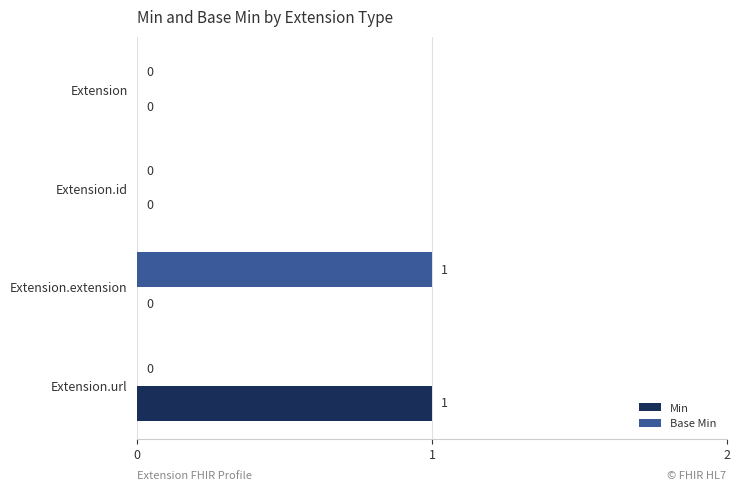

The Base Min series shows 0 at Extension. True or false?

True